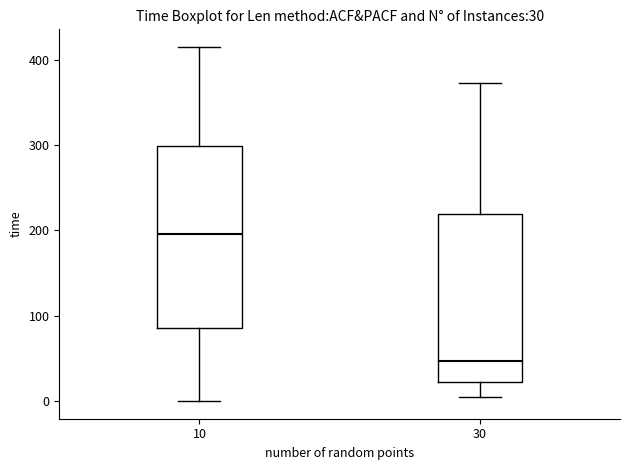

Which box's median line is the highest?

10